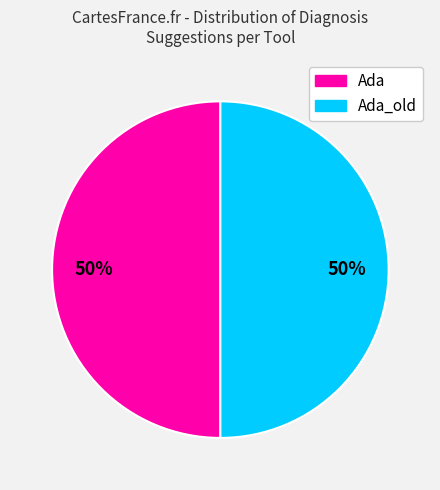

What is the ratio of the value at Ada to the value at Ada_old?

1.0